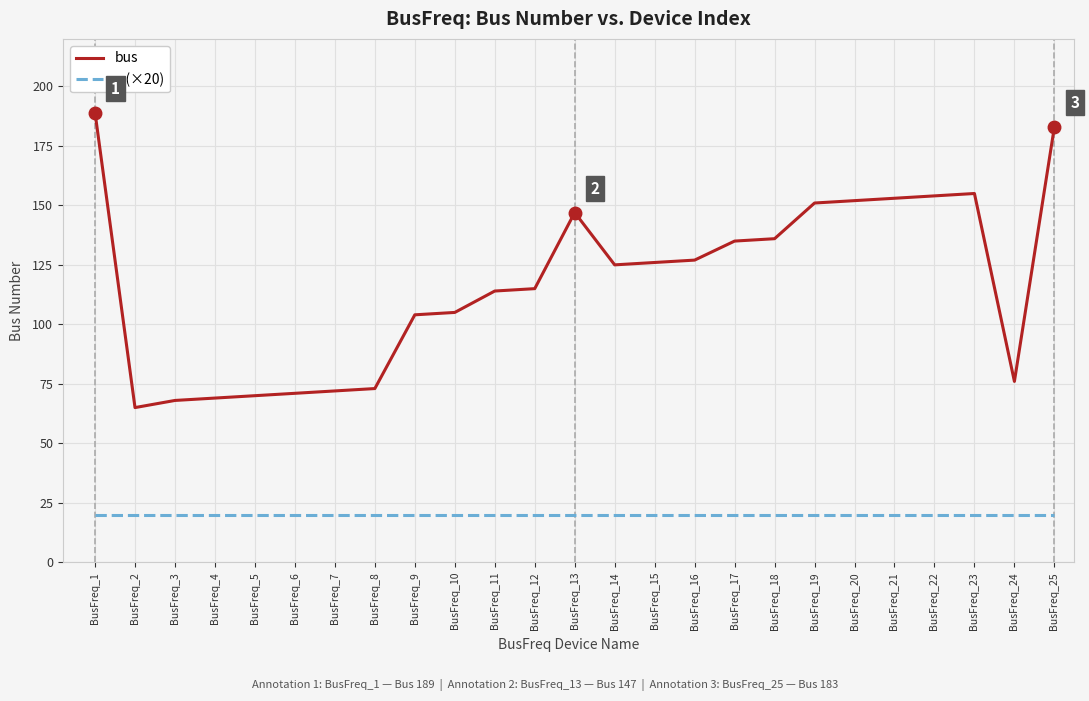

Which series has the largest total across all categories?

bus